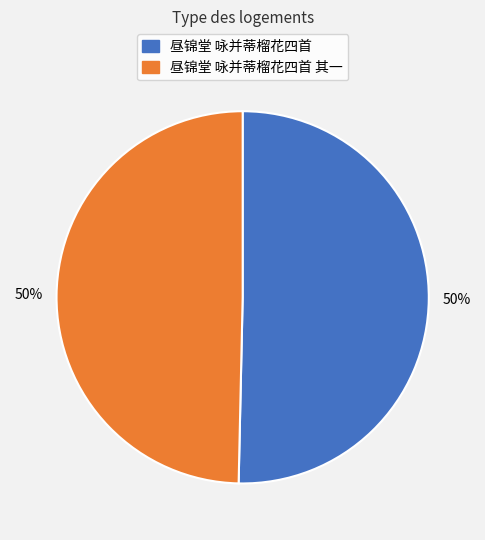

Is the sum of 昼锦堂 咏并蒂榴花四首 and 昼锦堂 咏并蒂榴花四首 其一 greater than half?

Yes